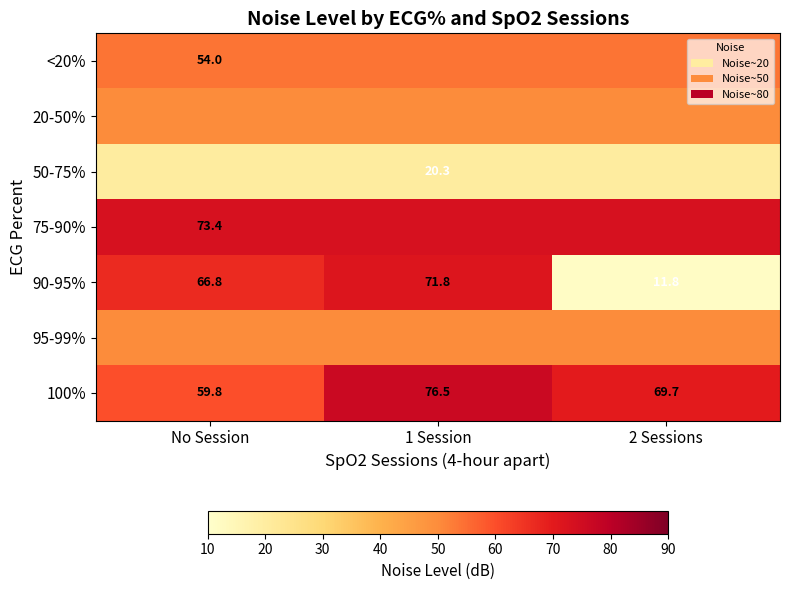

What is the spread (max minus min) of values at 2 Sessions?

61.6